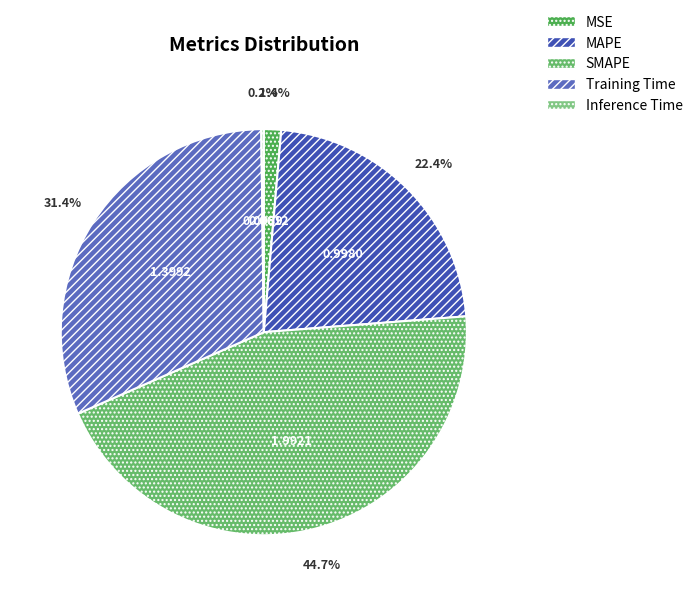

Is there any slice that represents more than half of the pie?

No